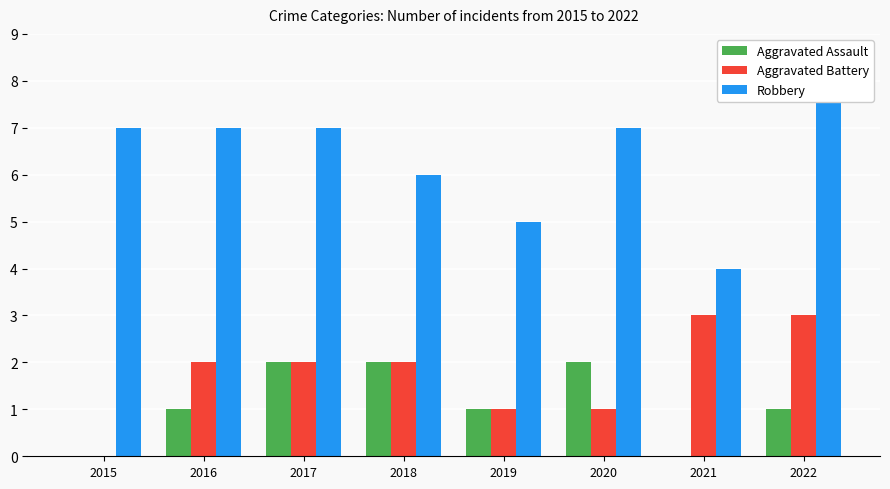

What are all the series names shown in the legend?

Aggravated Assault, Aggravated Battery, Robbery